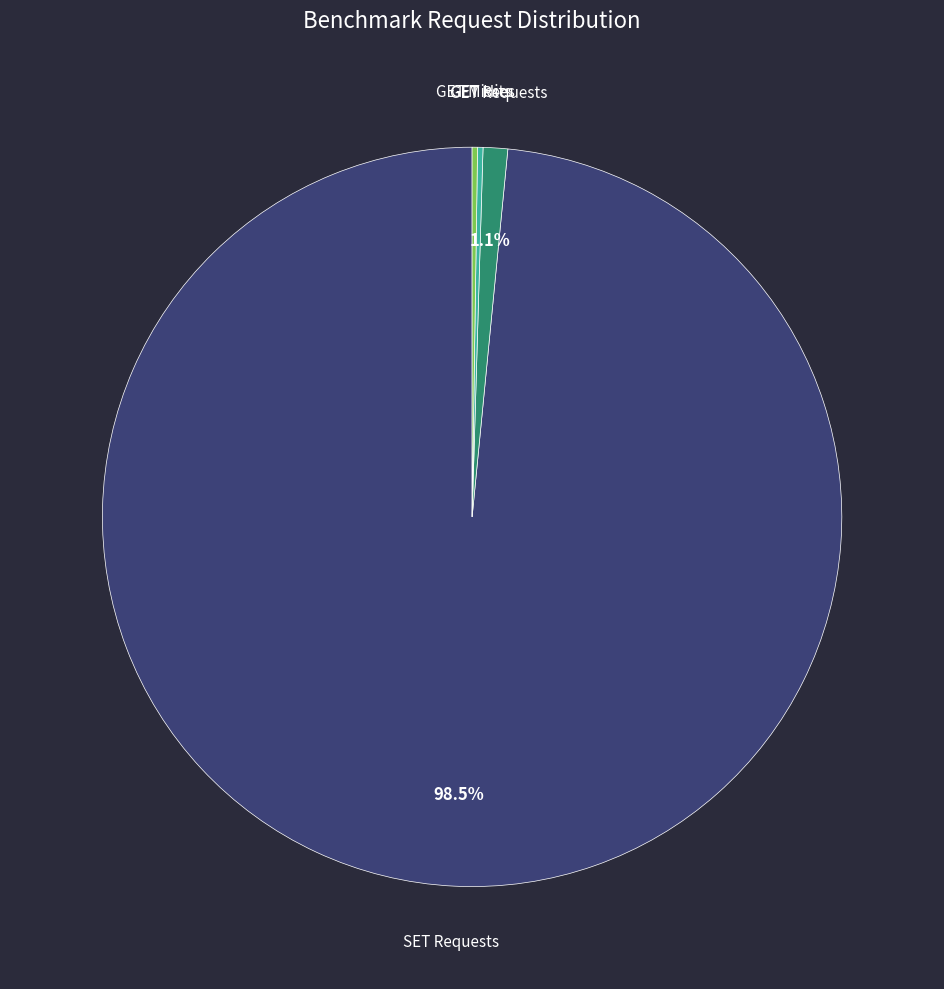

Does any single category account for the majority?

Yes